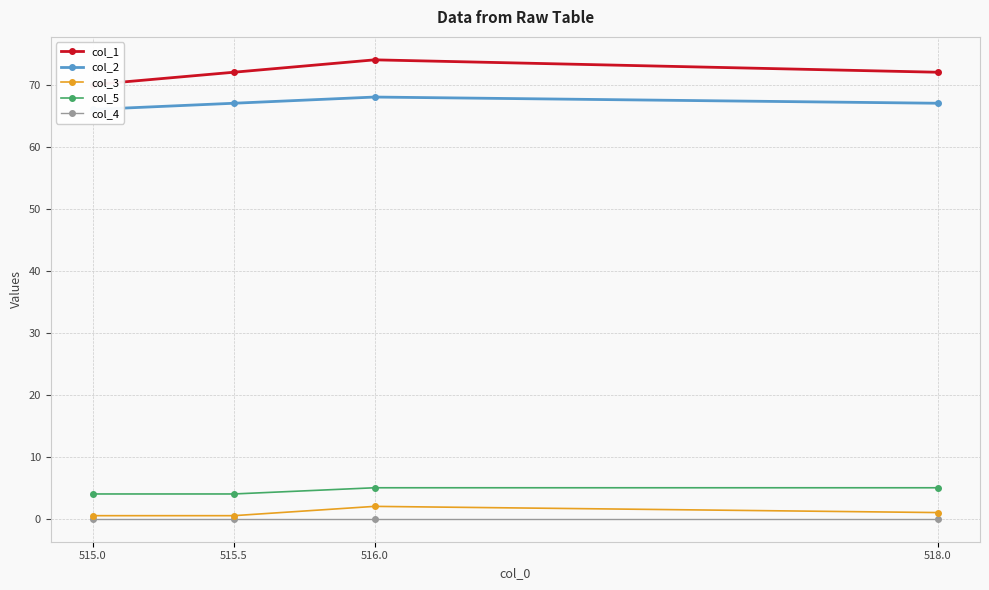

In col_3, how many points are higher than both neighbors (excluding endpoints)?

1